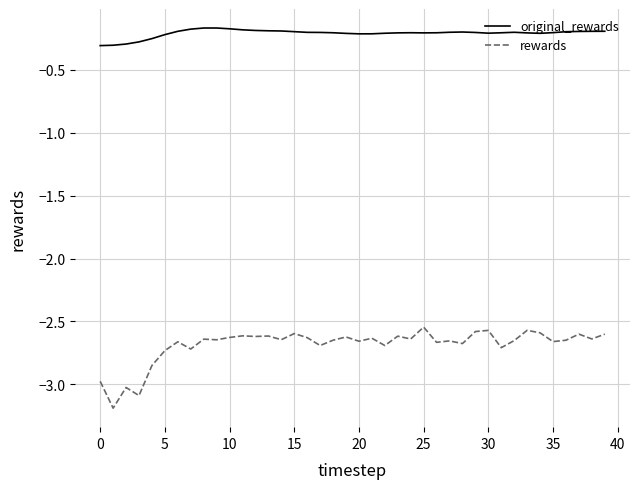

What is the lowest value of the rewards series?

-3.2